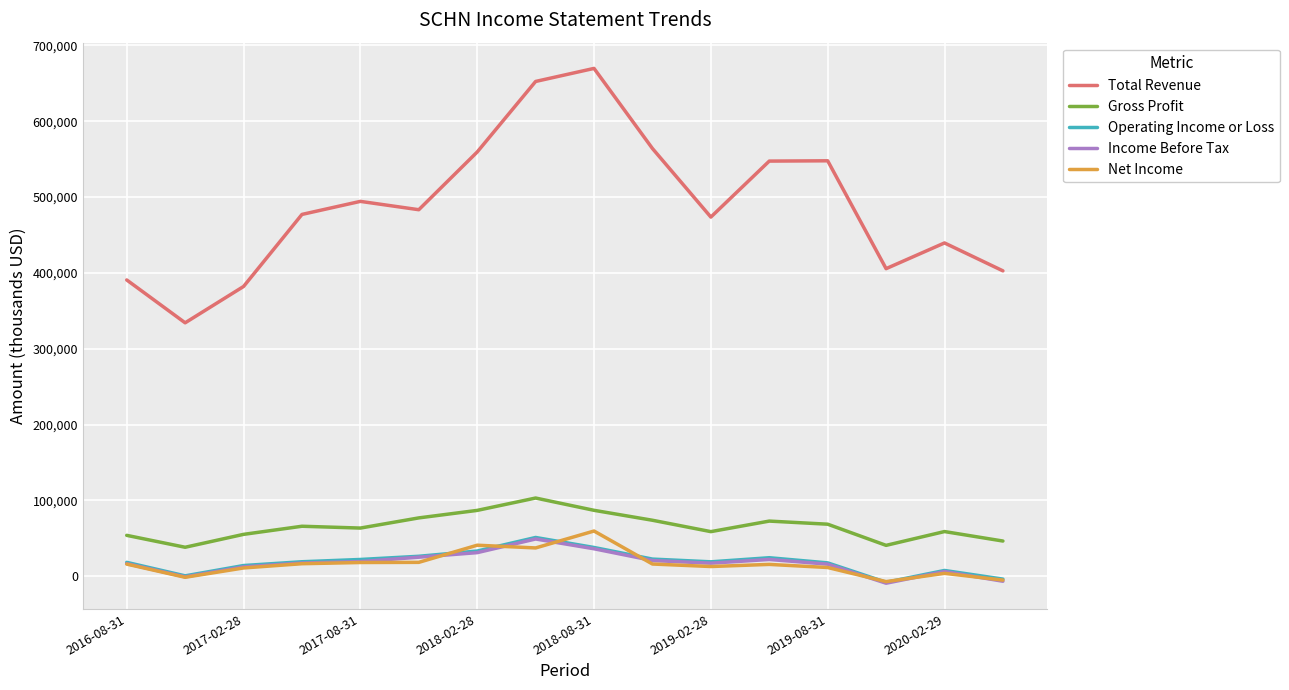

Which series has the largest total across all categories?

Total Revenue